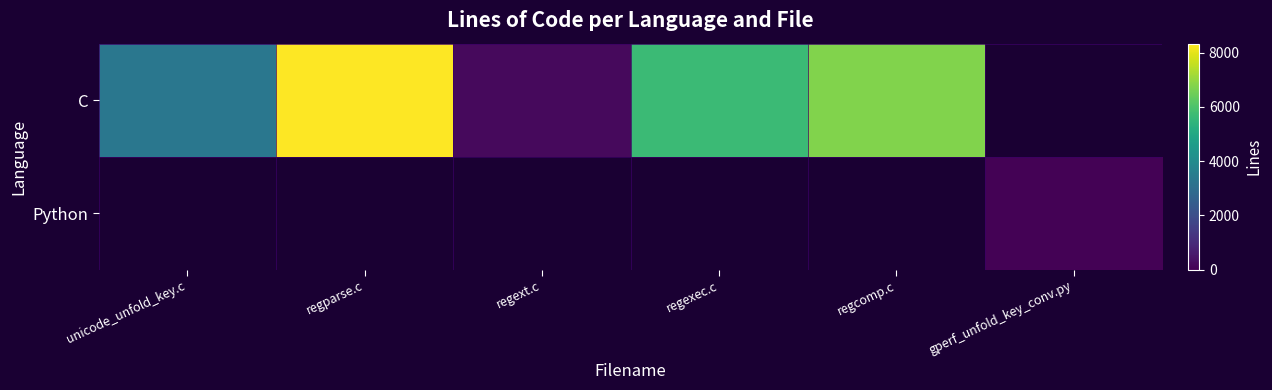

How many values in the C series exceed 6757?

1